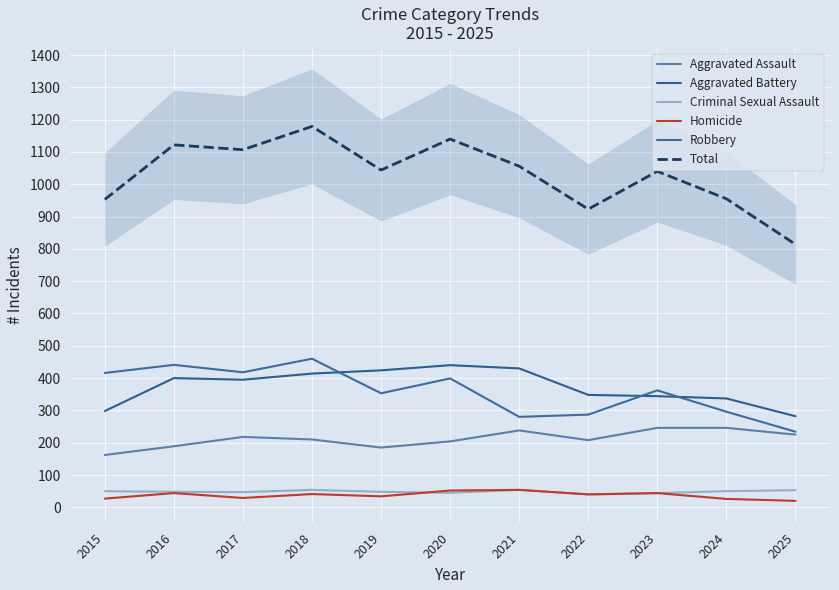

What is the smallest value displayed?

20